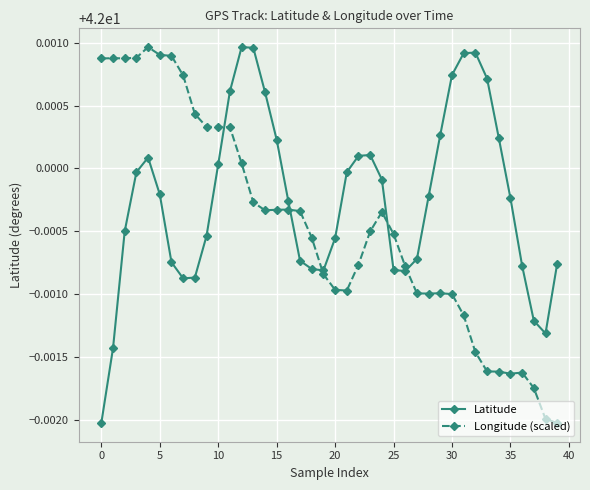

Which series has the largest total across all categories?

Latitude